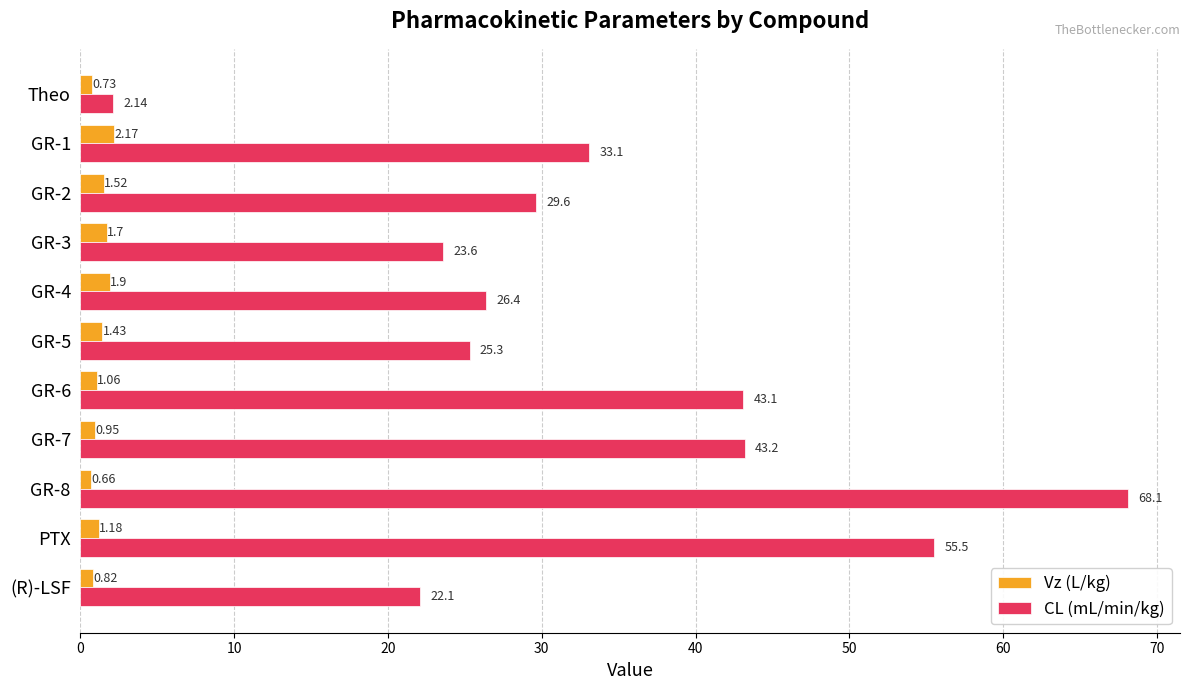

At GR-4, list the series in order from smallest to largest.

Vz (L/kg), CL (mL/min/kg)